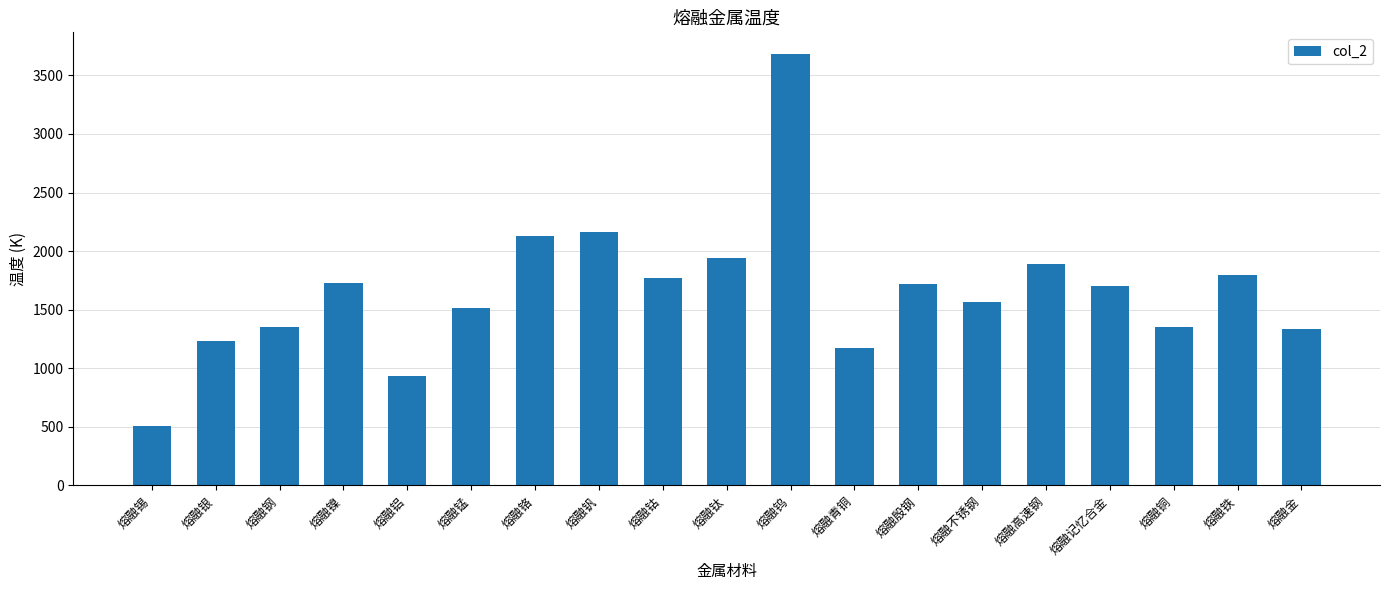

How many distinct data groups are displayed?

1